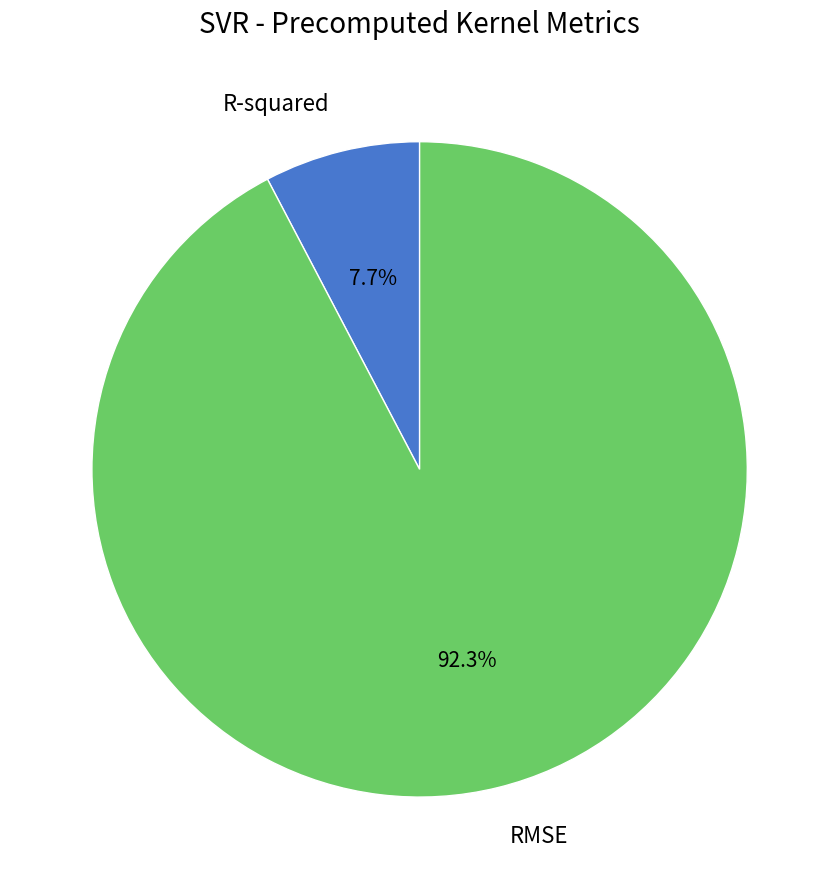

To the nearest percent, what portion does R-squared represent?

8%